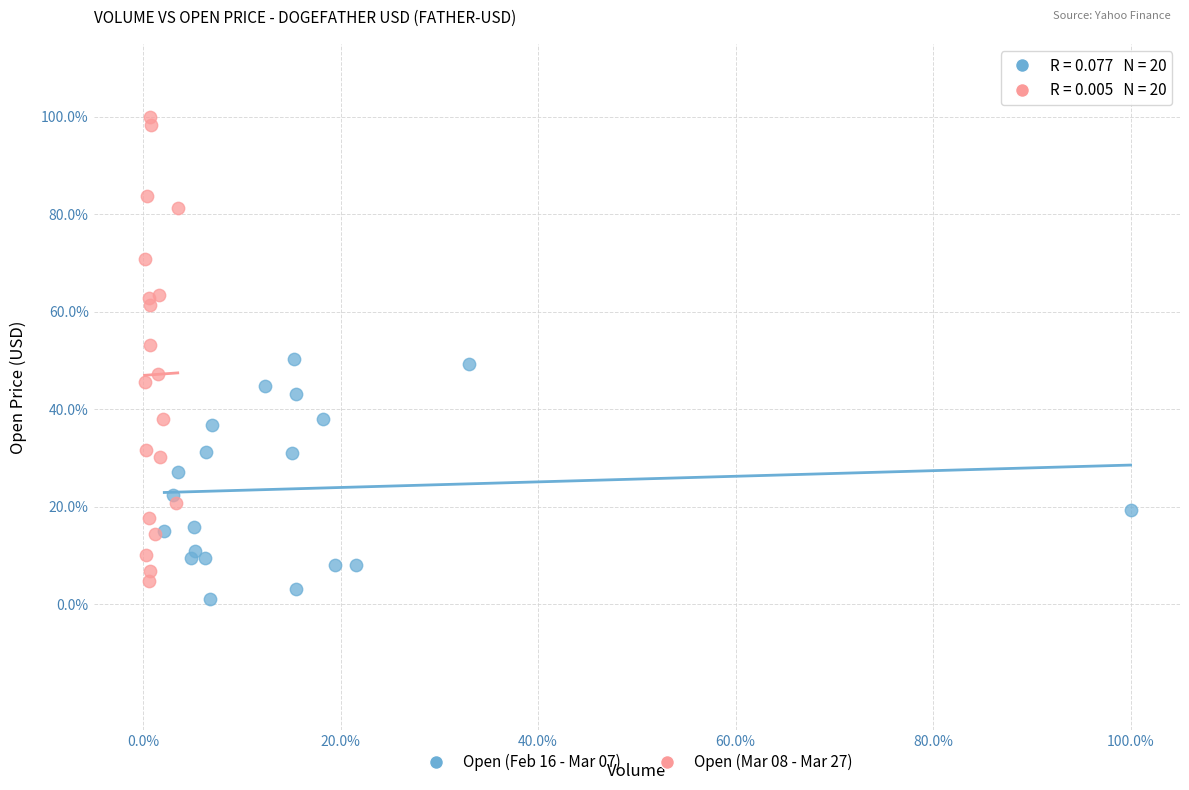

Which series reaches the maximum Y coordinate?

Open (Mar 08 - Mar 27)